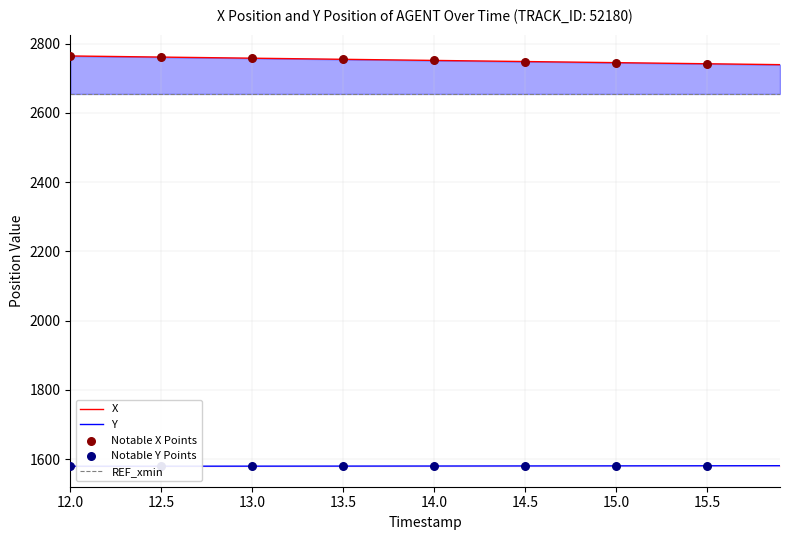

What is the minimum value for X?

2739.2